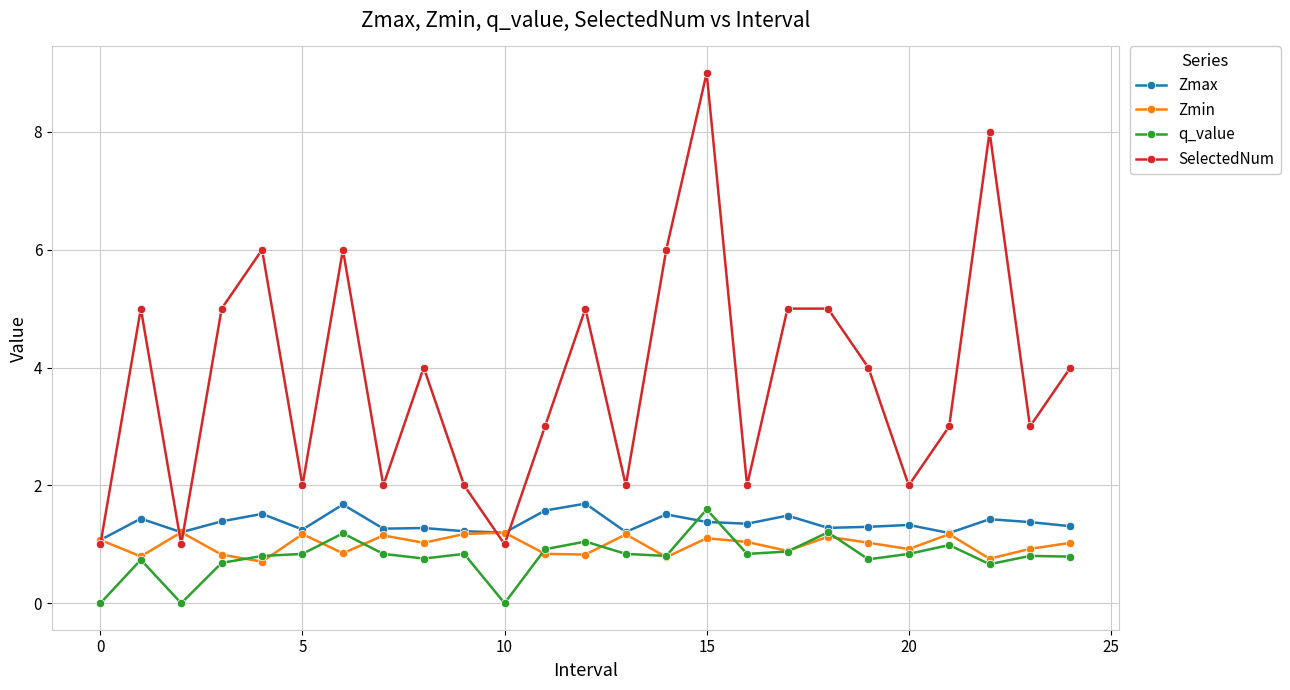

How many distinct data groups are displayed?

4